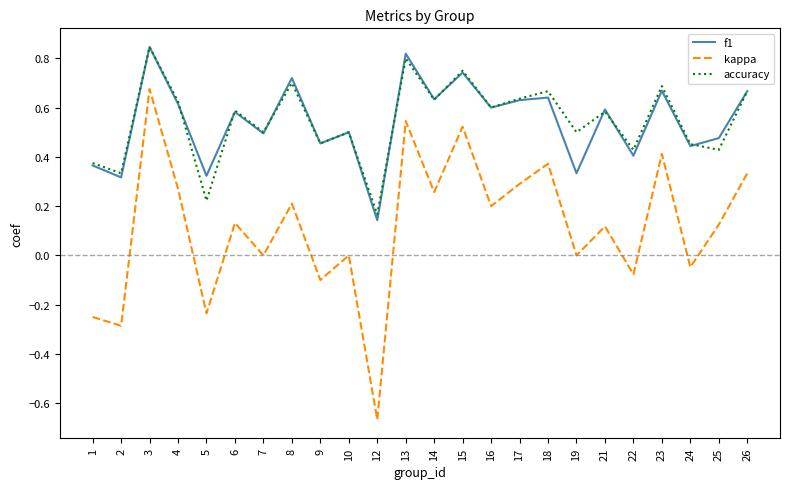

Is the value of f1 at 5 greater than the value of accuracy at 21?

No